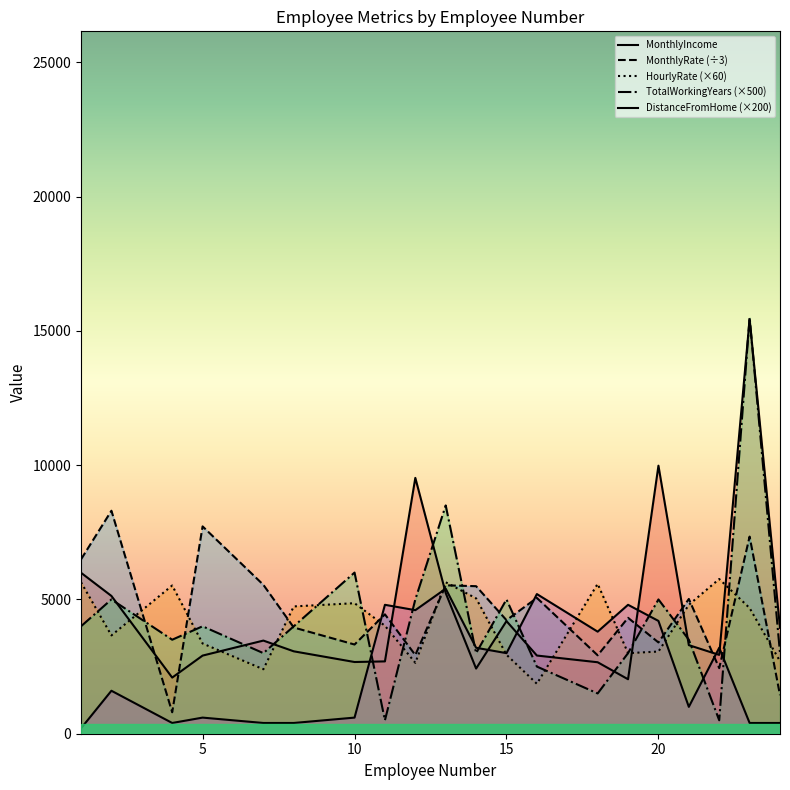

How many values in the MonthlyIncome series exceed 3298?

9